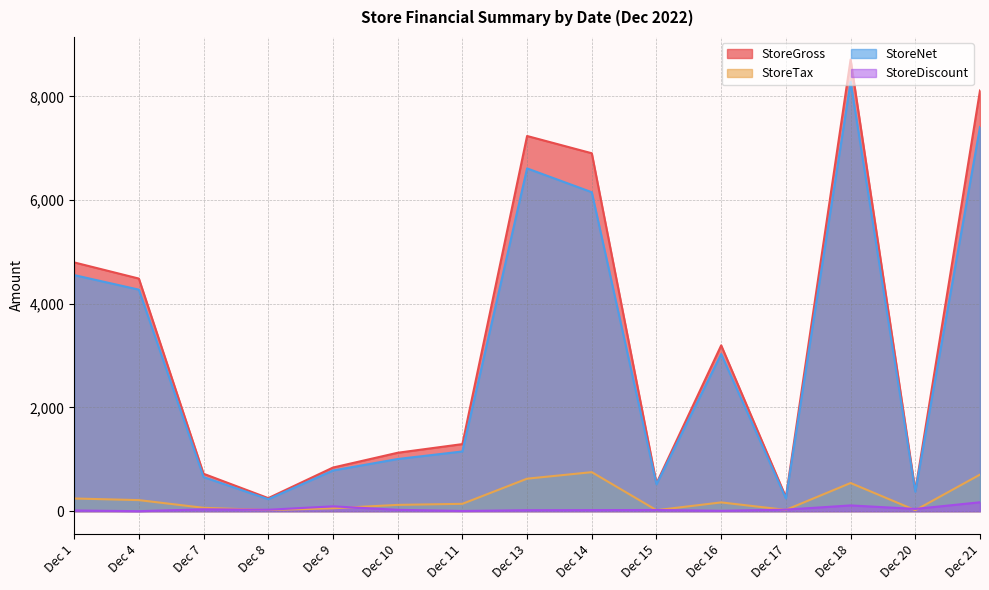

The StoreDiscount series shows 13.5 at Dec 1. True or false?

True